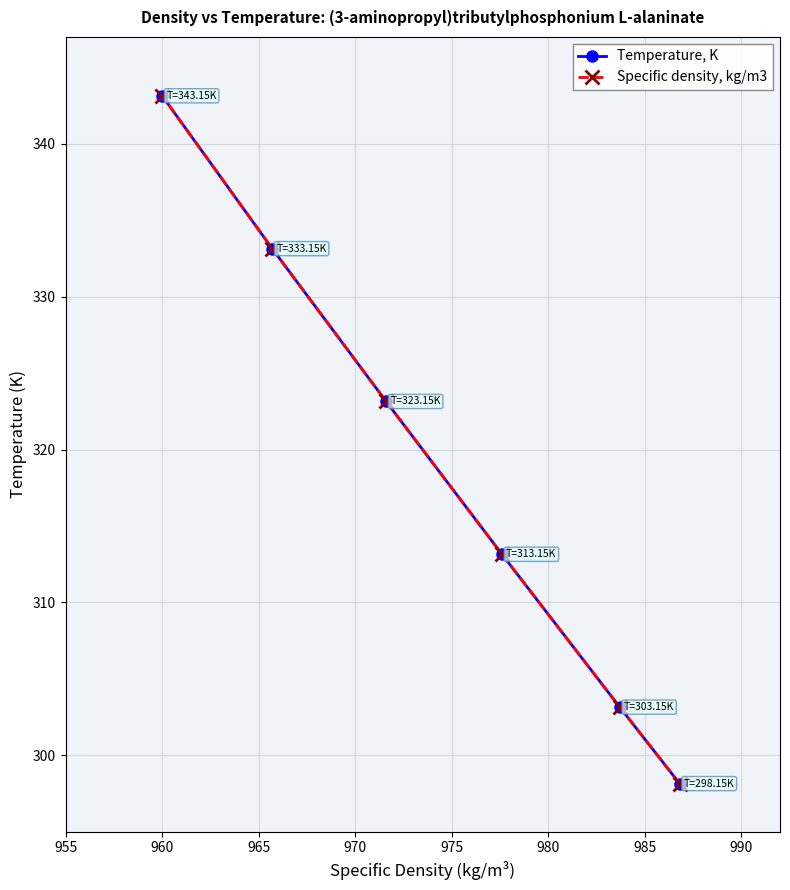

Is the value of Temperature, K at 970 greater than the value of Specific density, kg/m3 at 975?

No